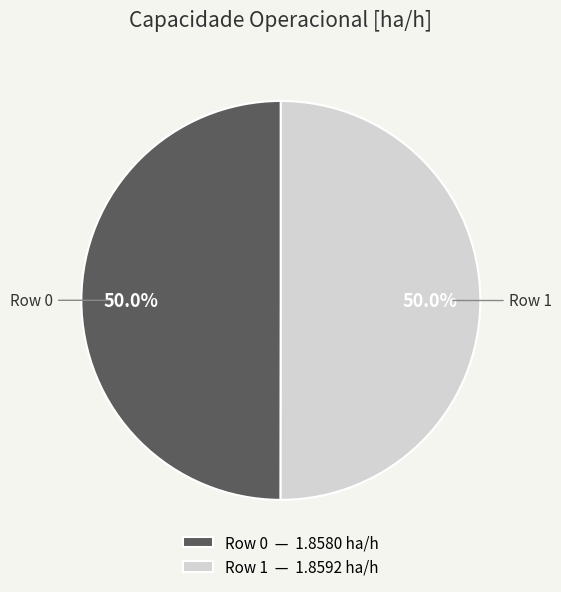

The Row 0 slice represents 50% of the pie. True or false?

True